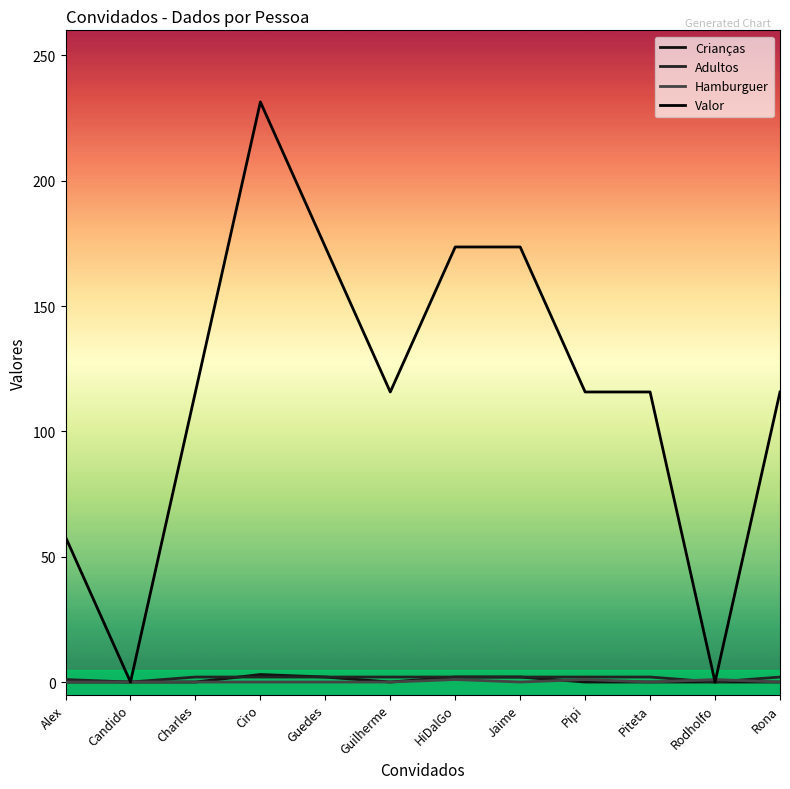

Count the number of data series in this chart.

4